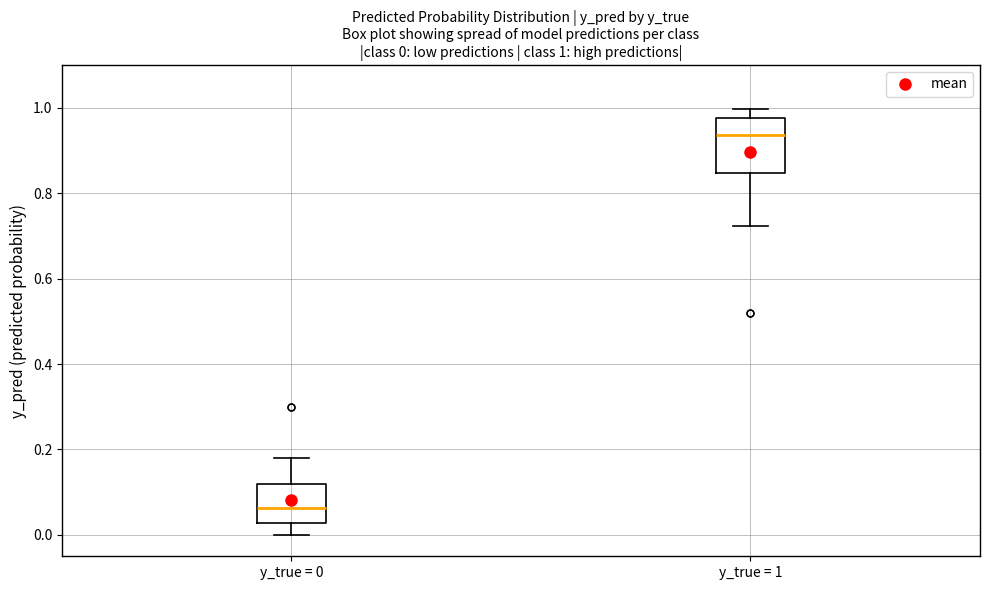

Which box's median line is the lowest?

y_true = 0